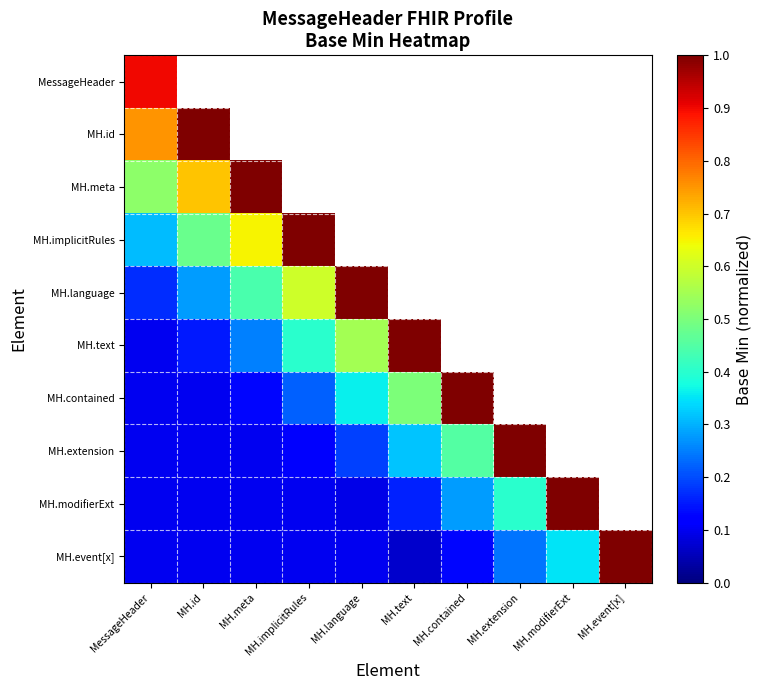

The value of MH.text at MessageHeader is 0.2. True or false?

False